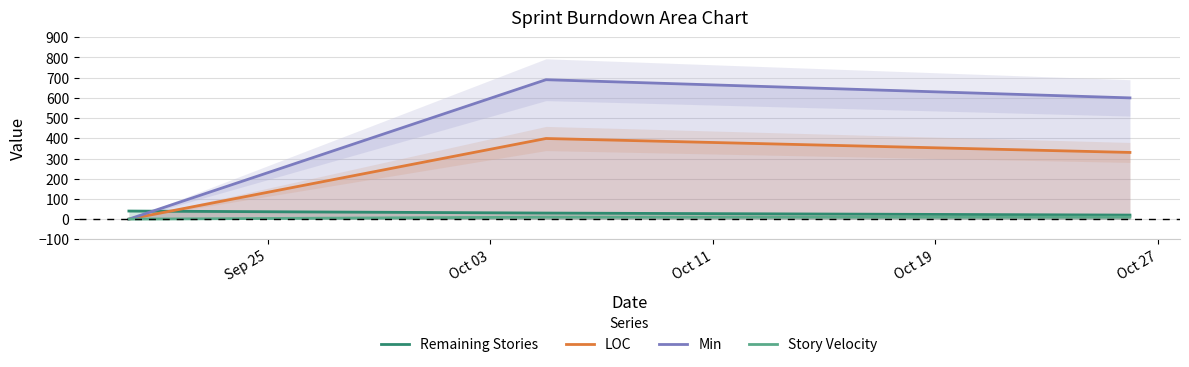

What is the highest value of the Remaining Stories series?

40